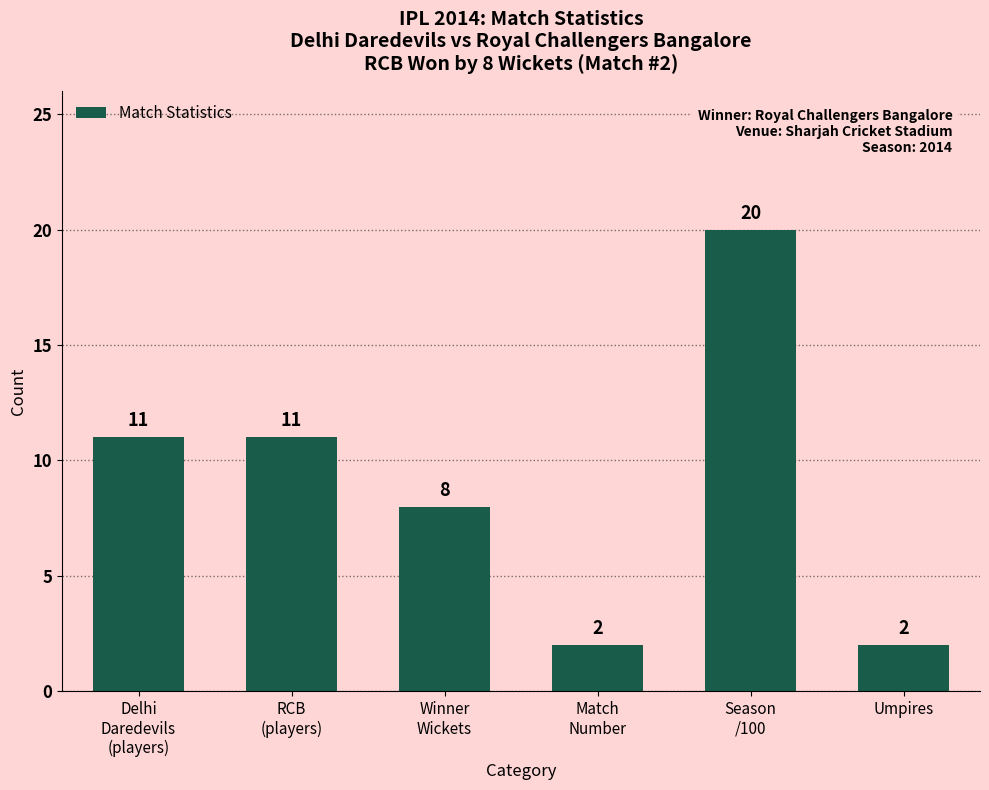

Reading left to right, list all the values displayed in this chart.

Delhi
Daredevils
(players)=11	RCB
(players)=11	Winner
Wickets=8	Match
Number=2	Season
/100=20	Umpires=2